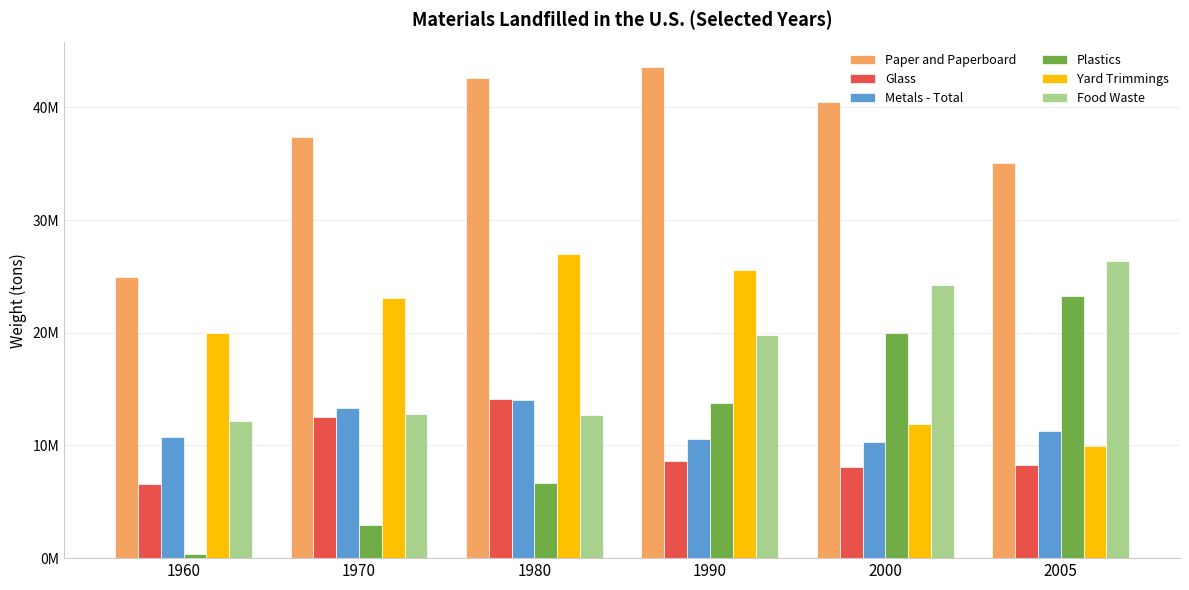

The Paper and Paperboard series shows 35080000 at 2005. True or false?

True